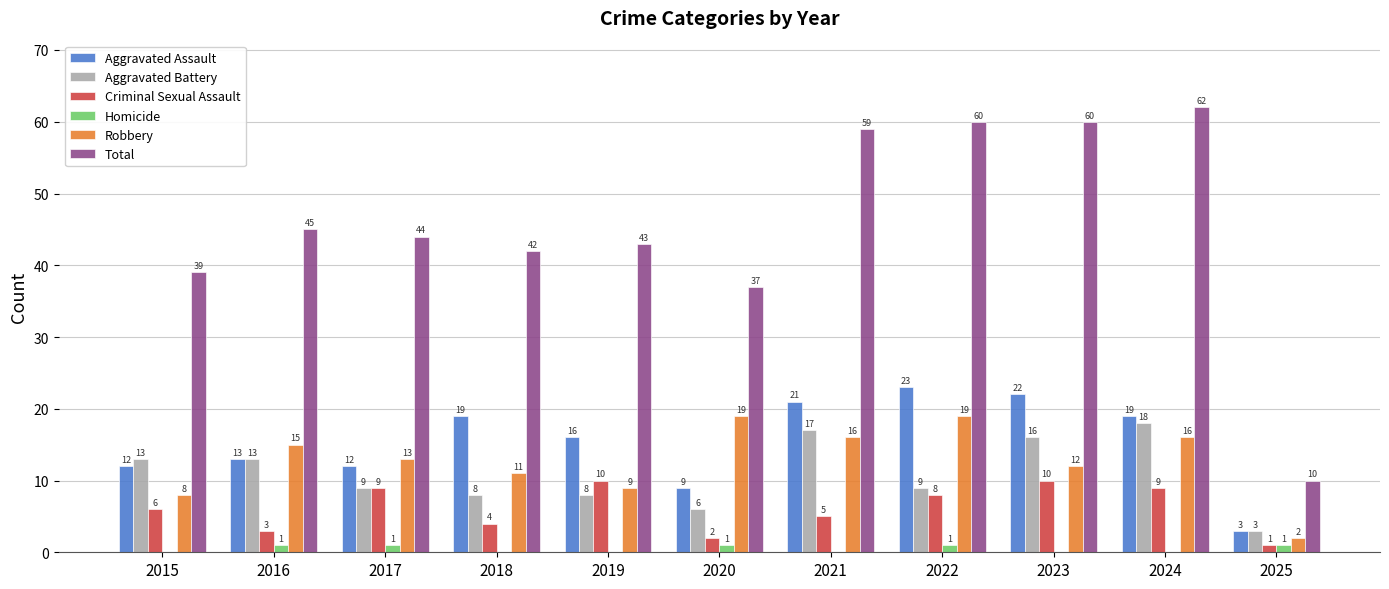

What is the sum of all Total values?

501